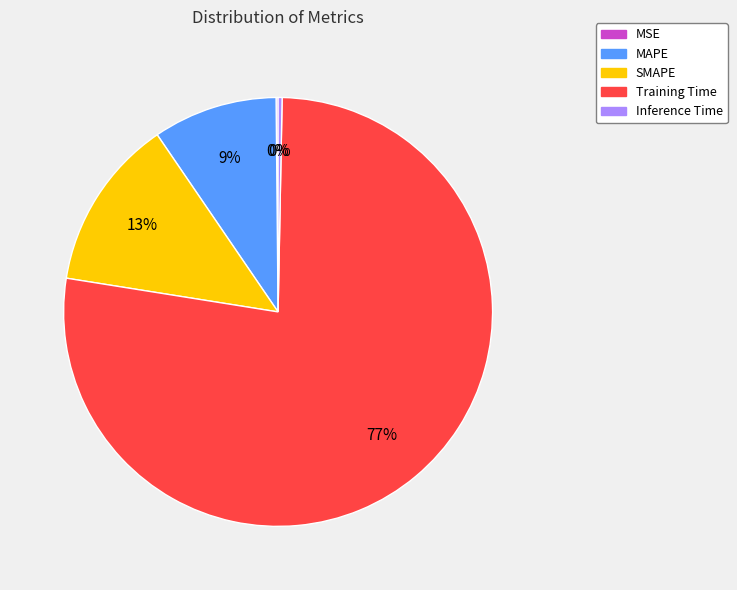

Which slice is the largest?

Training Time